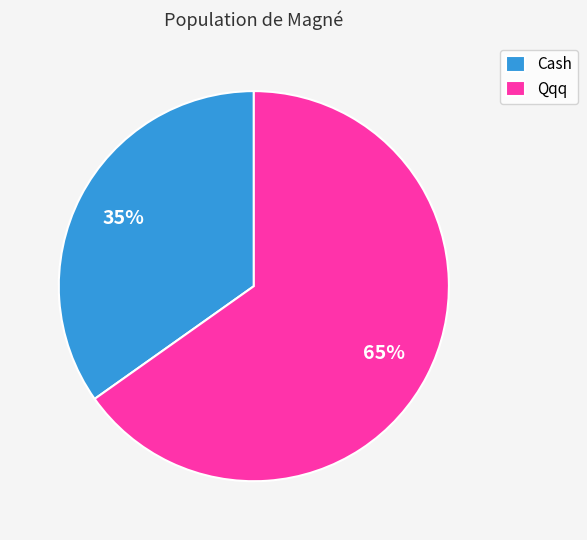

Is there a majority slice in this chart?

Yes